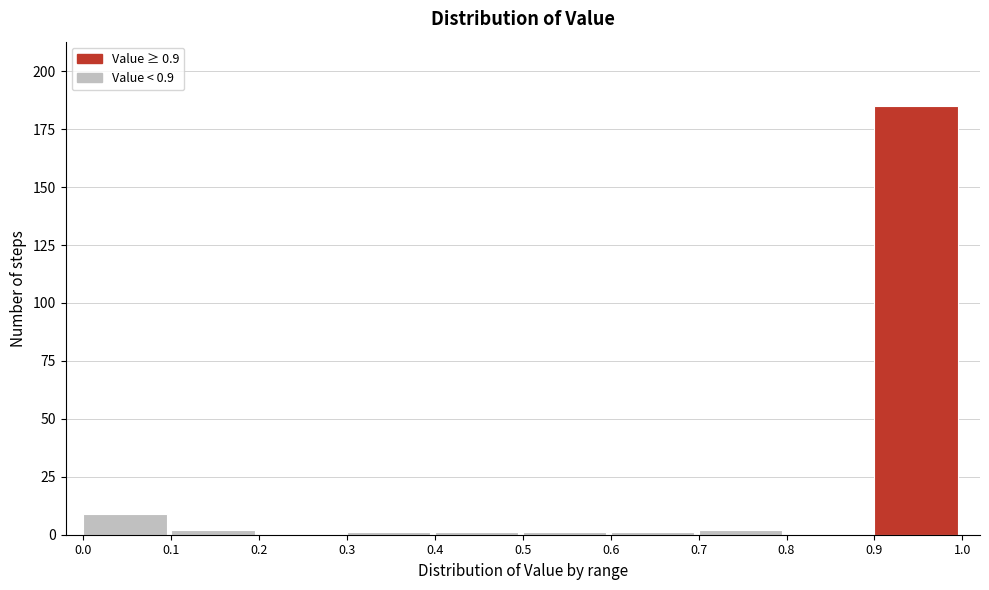

Reading left to right, list every bar in this chart as the range it spans on the x-axis followed by its height. The values are not printed on the chart, so give them approximately, as read against the axis.

0.0 to 0.1: 10
0.1 to 0.2: under 5
0.2 to 0.3: 0
0.3 to 0.4: under 5
0.4 to 0.5: under 5
0.5 to 0.6: under 5
0.6 to 0.7: under 5
0.7 to 0.8: under 5
0.8 to 0.9: 0
0.9 to 1.0: 185